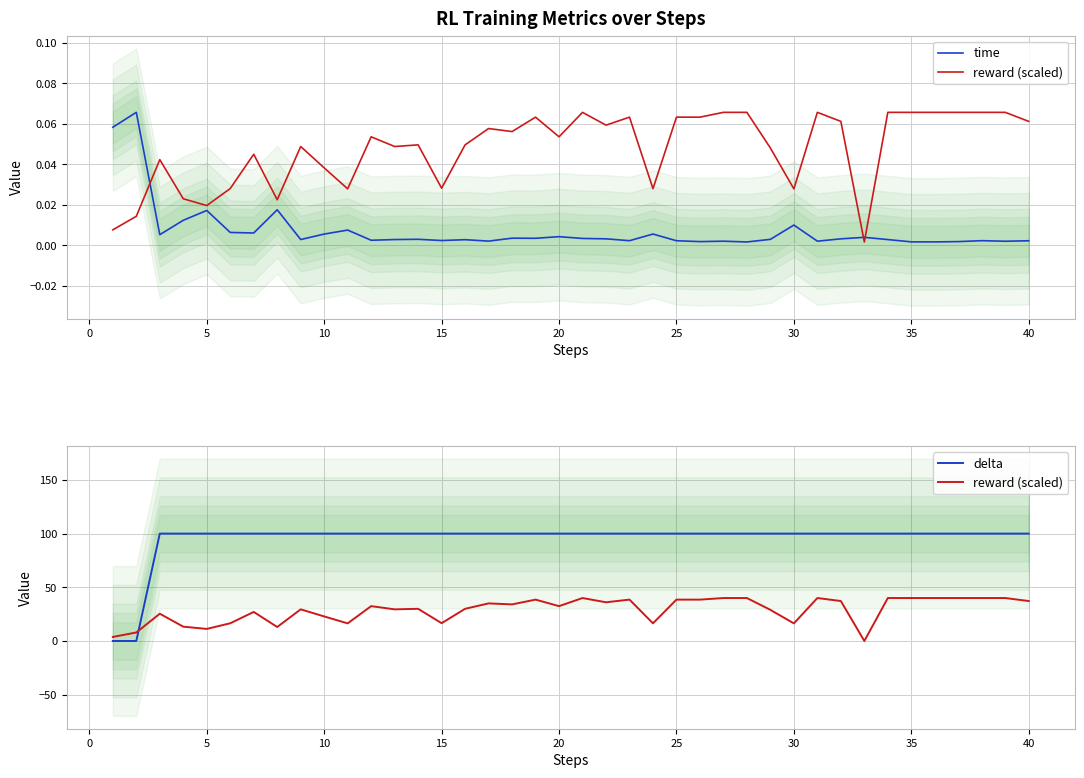

What is the average value of the reward (scaled) series?

28.8